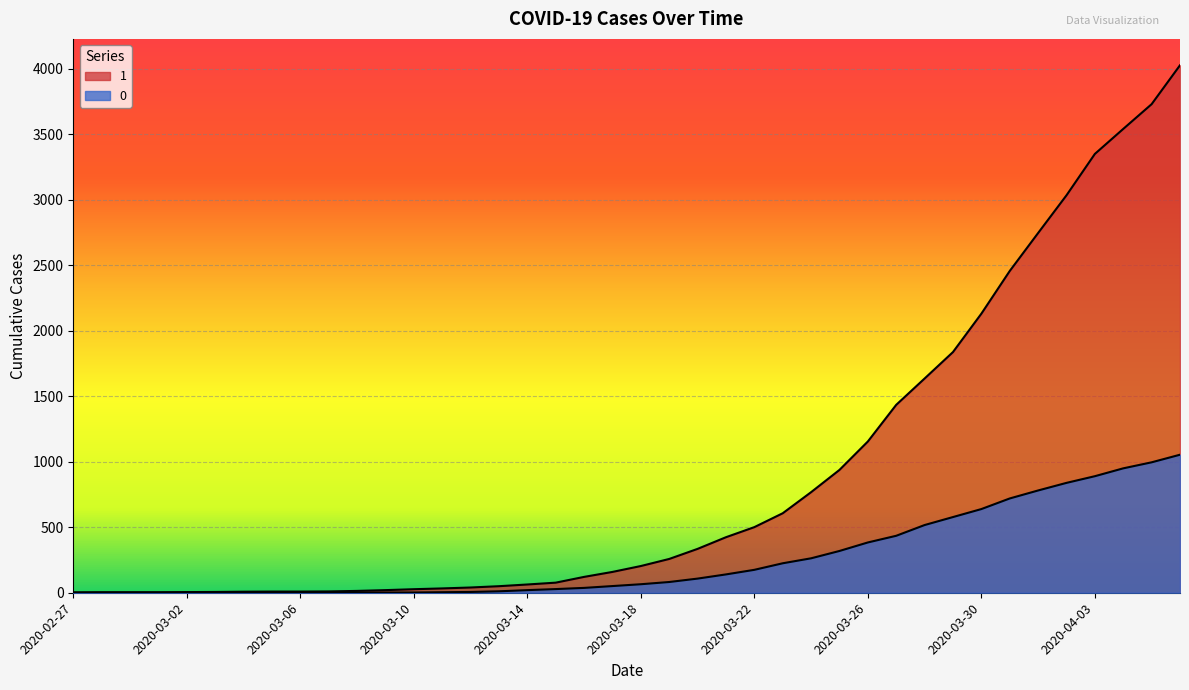

Does the chart display data point markers on the line(s)?

No